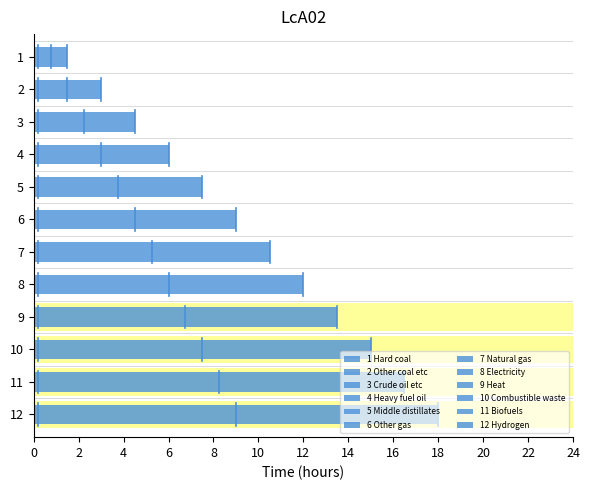

Is it true that the value at 4 Heavy fuel oil is 7?

False